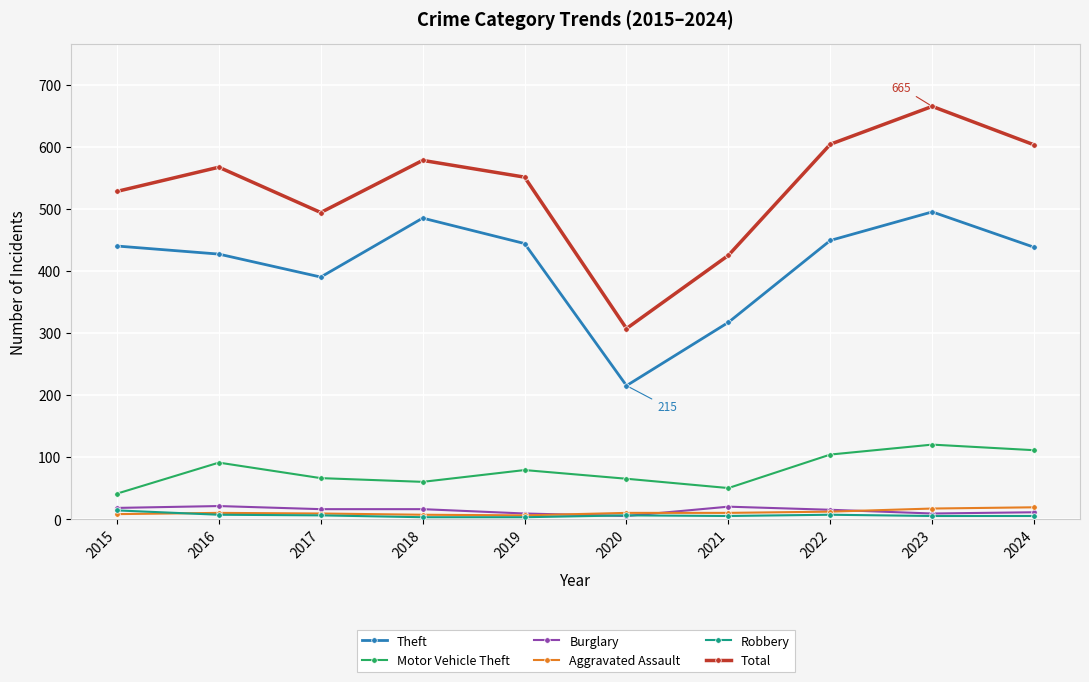

The Aggravated Assault series shows 10 at 2016. True or false?

True